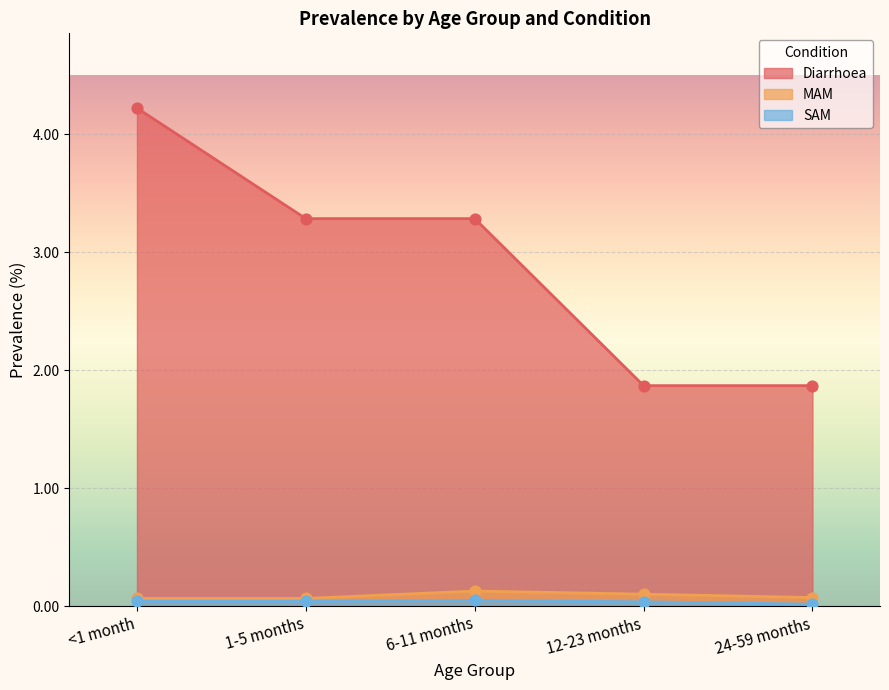

What is the total value across all series at 12-23 months?

2.0